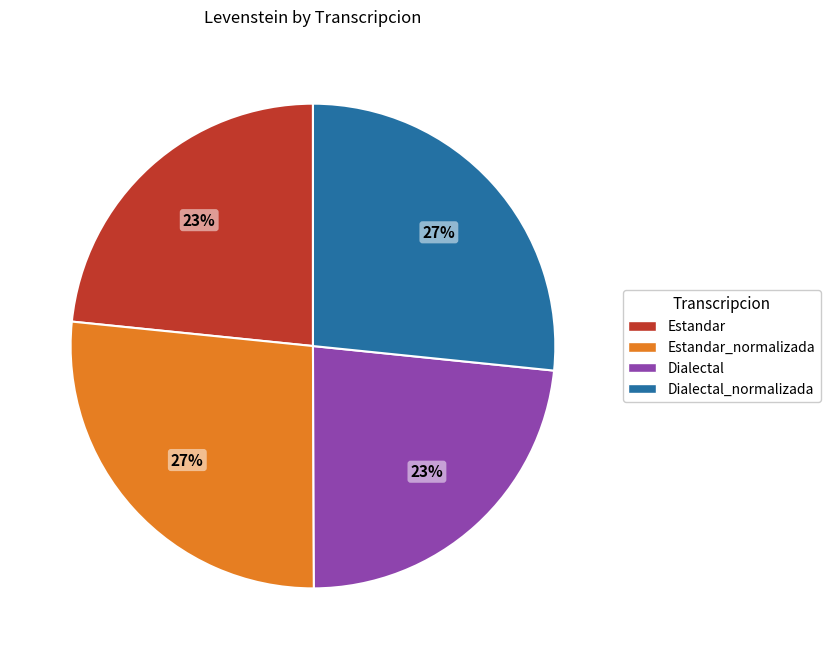

Is it true that Estandar is 23% of the pie?

True